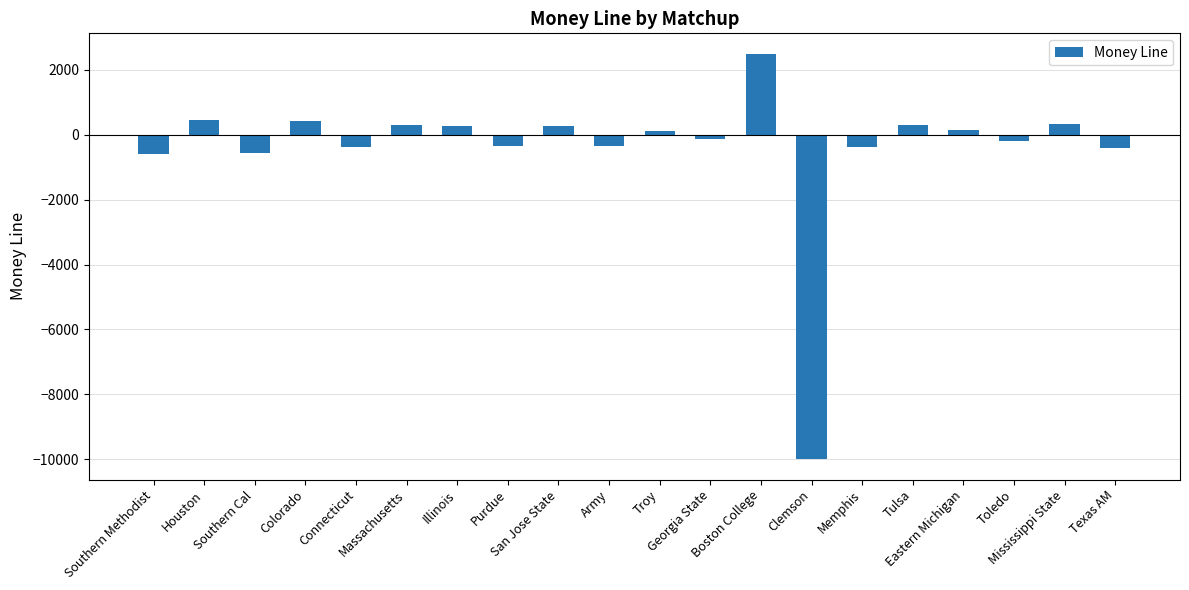

What is the change in value from Illinois to Tulsa?

+40